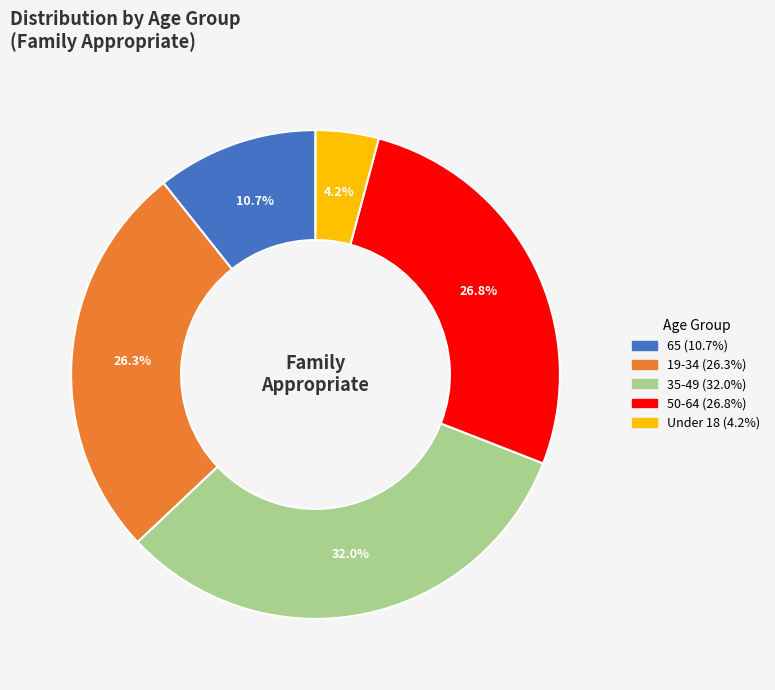

To the nearest percent, what is the combined percentage of 19-34 and 50-64?

53%